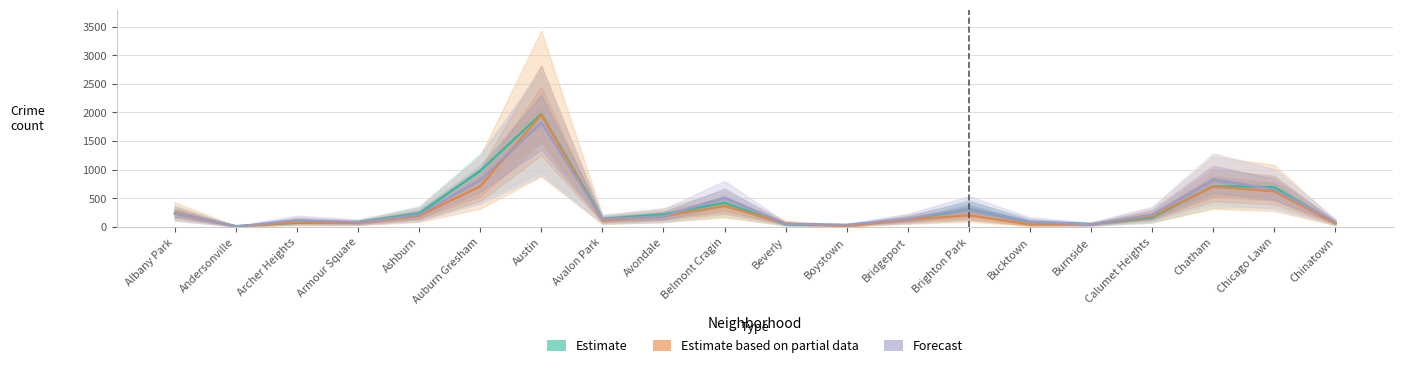

At how many categories does at least one series exceed 1046?

1